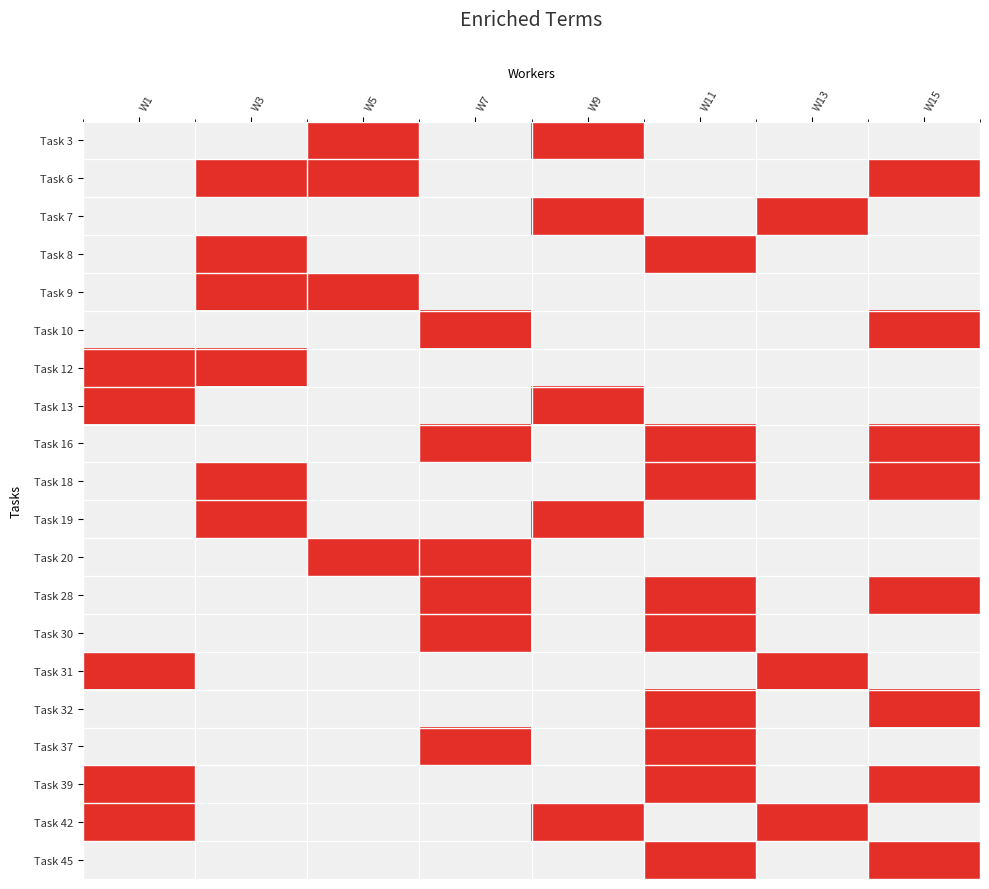

Which category has the highest value in the Task 13 series?

W1